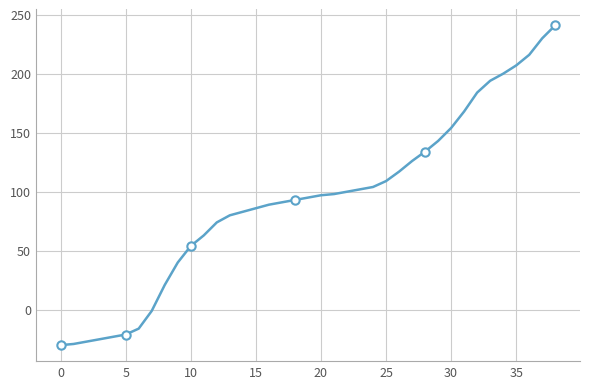

What is the smallest value displayed?

-30